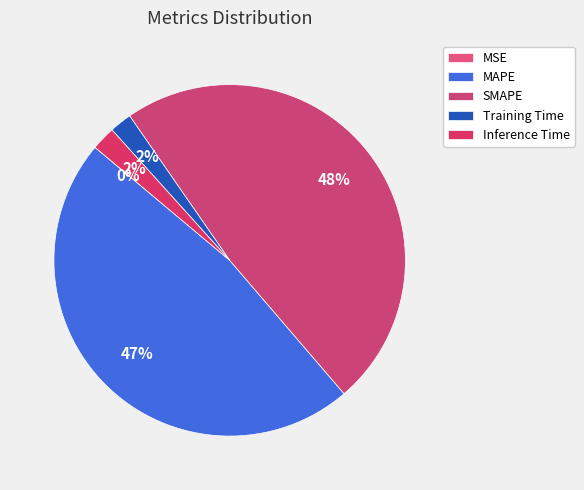

To the nearest percent, what portion does SMAPE represent?

48%